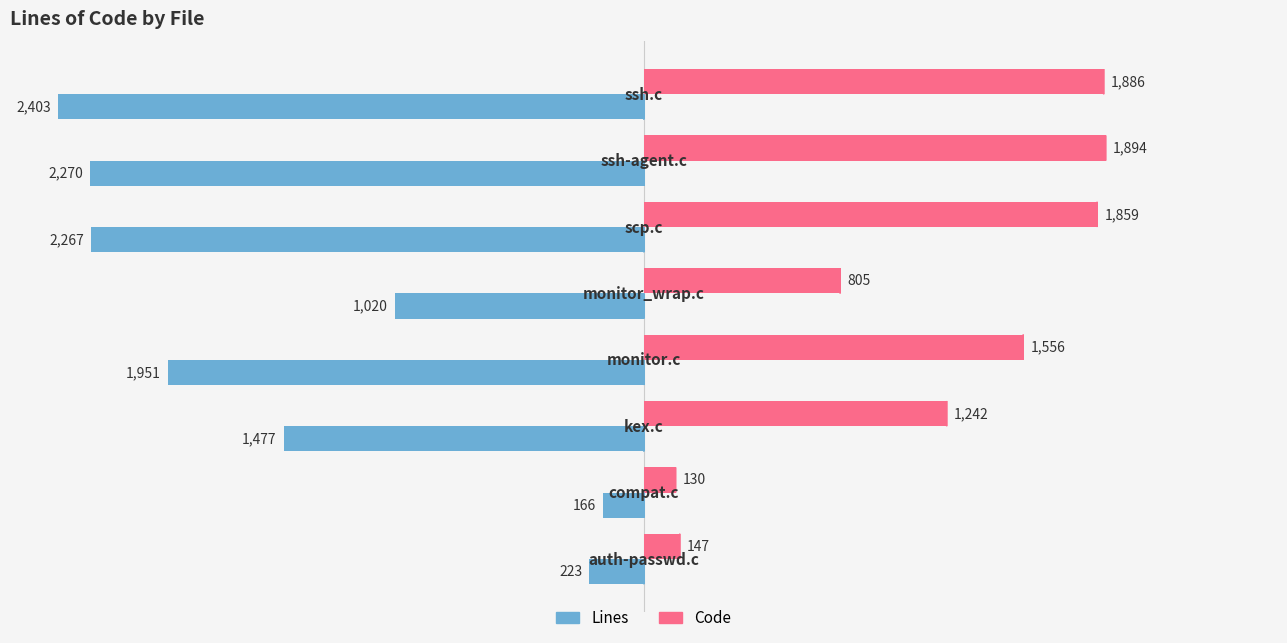

How many values in the Lines series exceed -1477?

3